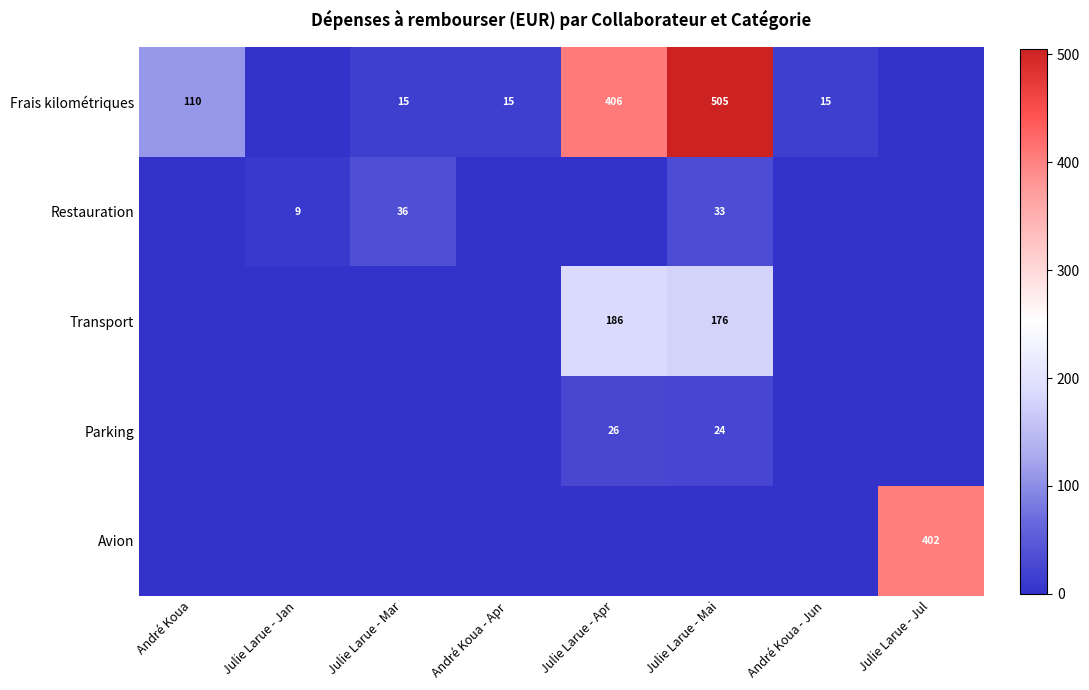

True or false: Avion has a value of 224 at Julie Larue - Jul.

False